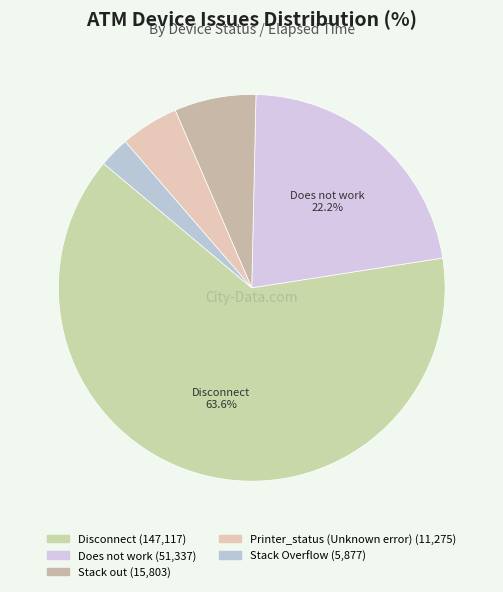

Which category has the smallest portion of the pie?

Stack Overflow